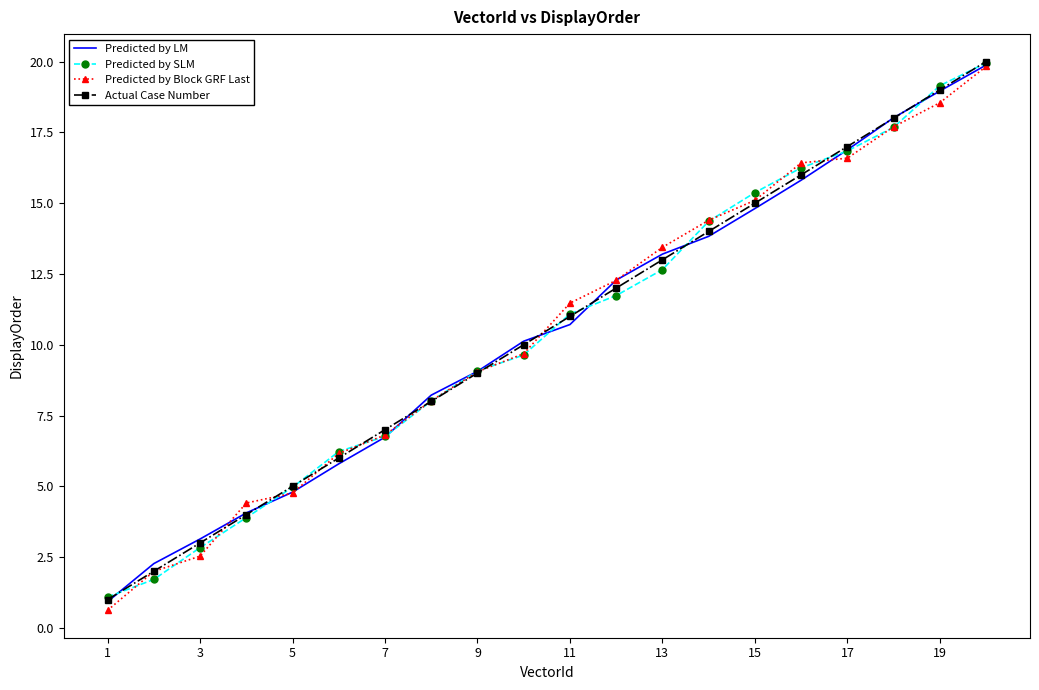

What is the maximum value for Predicted by LM?

19.9